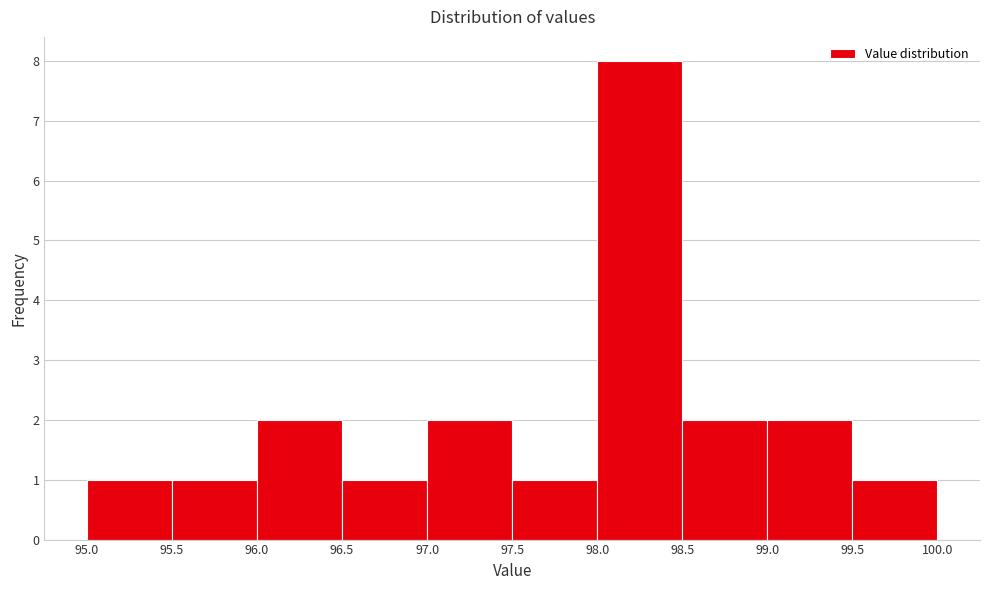

Reading left to right, list every bar in this chart as the range it spans on the x-axis followed by its height. The values are not printed on the chart, so give them approximately, as read against the axis.

95.0 to 95.5: 1
95.5 to 96.0: 1
96.0 to 96.5: 2
96.5 to 97.0: 1
97.0 to 97.5: 2
97.5 to 98.0: 1
98.0 to 98.5: 8
98.5 to 99.0: 2
99.0 to 99.5: 2
99.5 to 100.0: 1